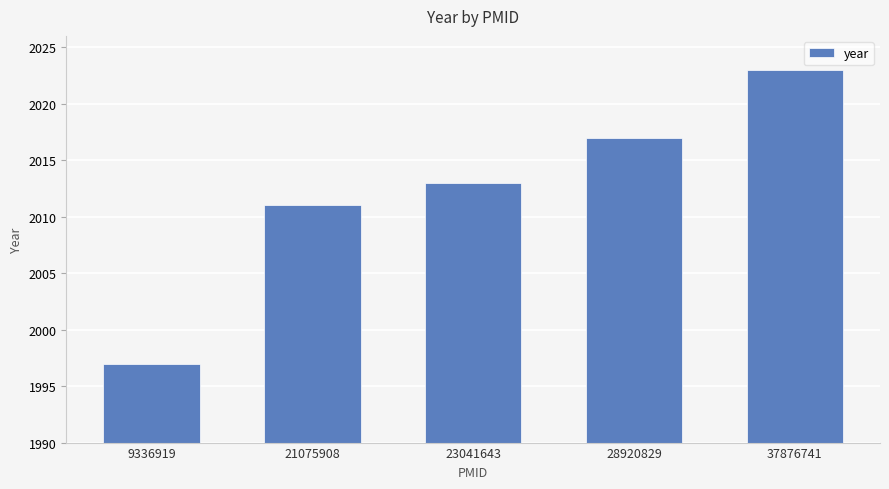

Reading left to right, transcribe all the data shown in this chart.

1997	2011	2013	2017	2023